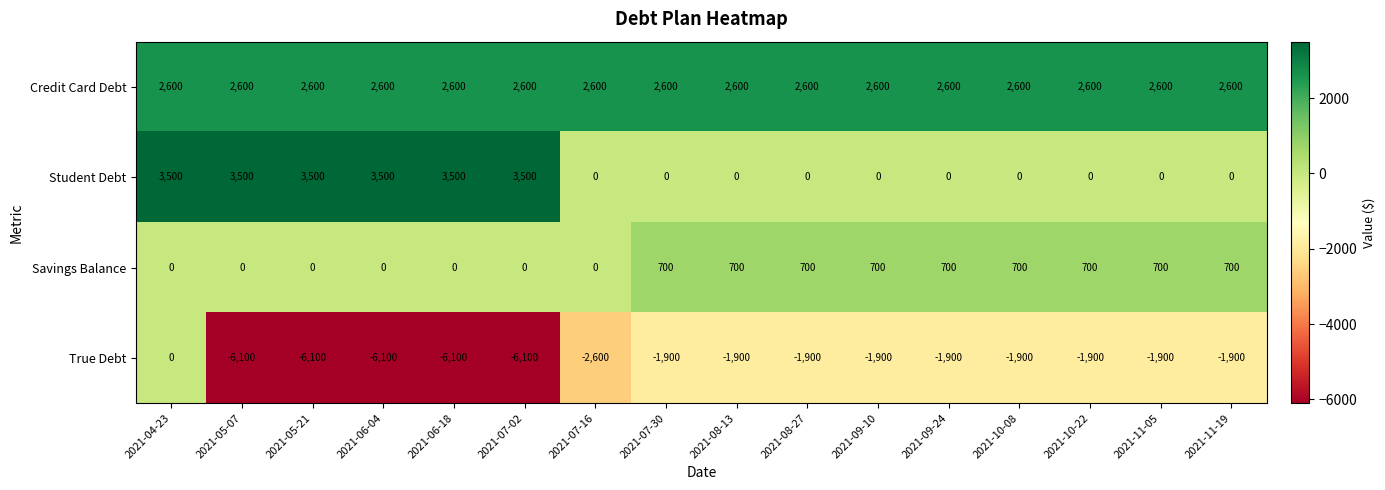

What is the maximum value shown in the chart?

3500